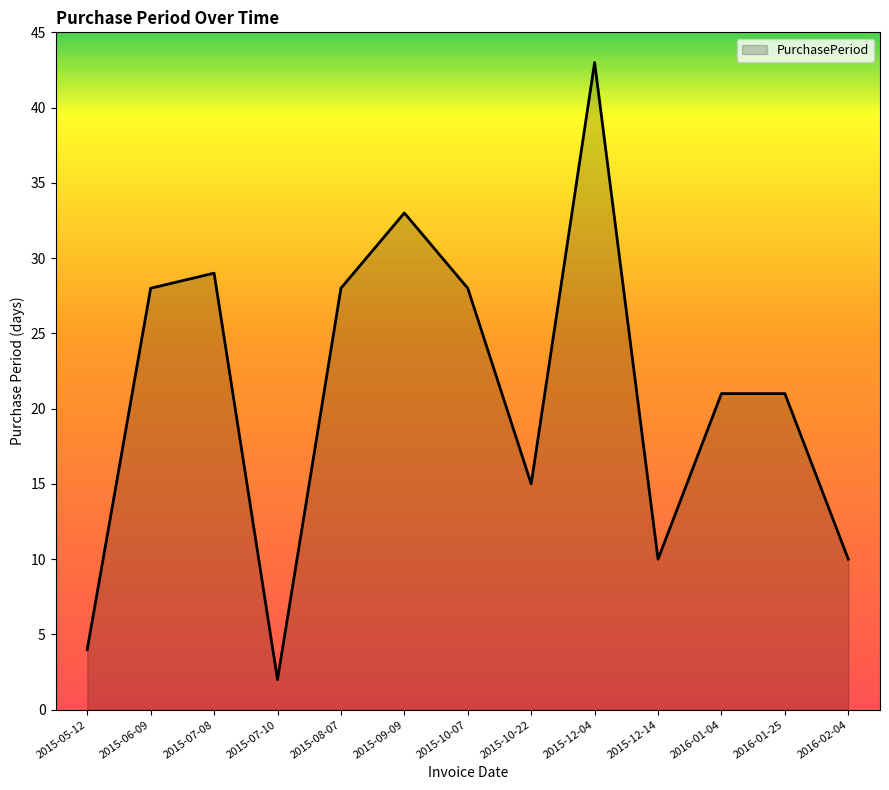

How many interior local valleys (lower than both neighbors) does the data have?

3